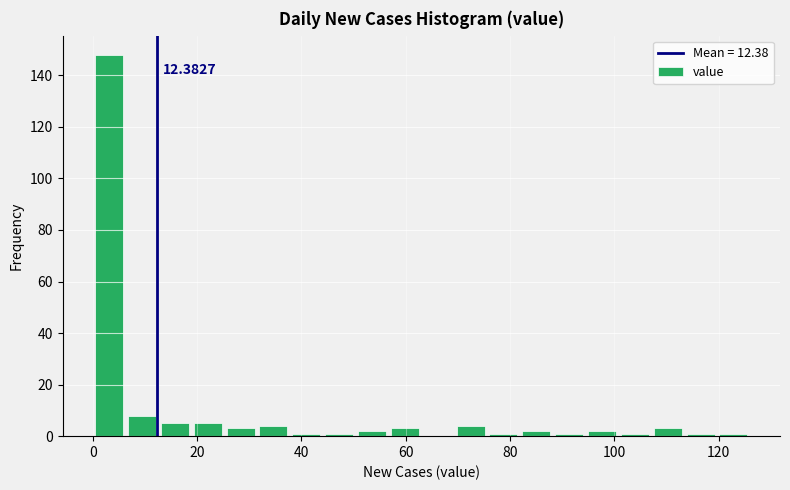

Read against the x-axis, roughly where is the centre of the tallest bar?

4